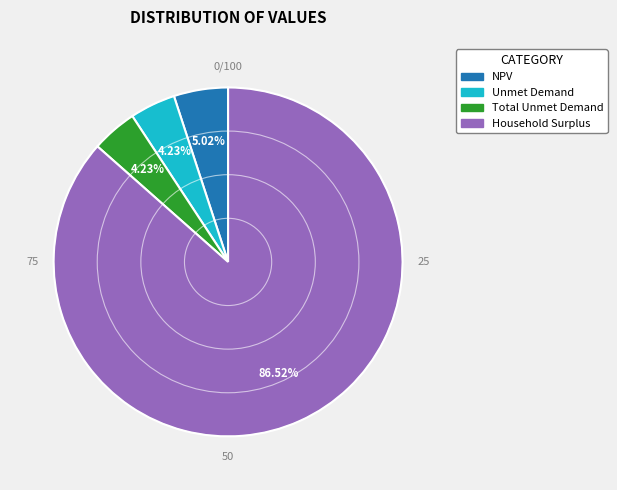

What is the largest slice in the pie chart?

Household Surplus